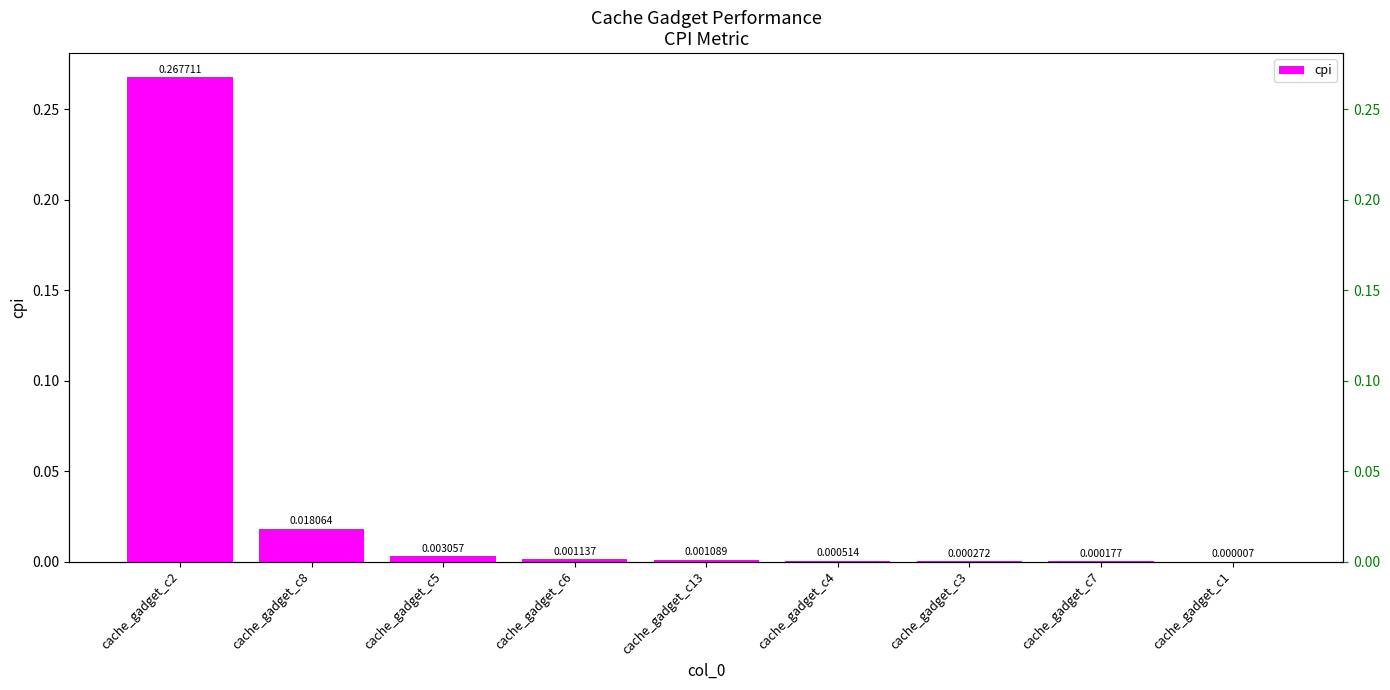

Reading left to right, extract all data points from this chart.

0.3	0.0	0.0	0.0	0.0	0.0	0.0	0.0	0.0